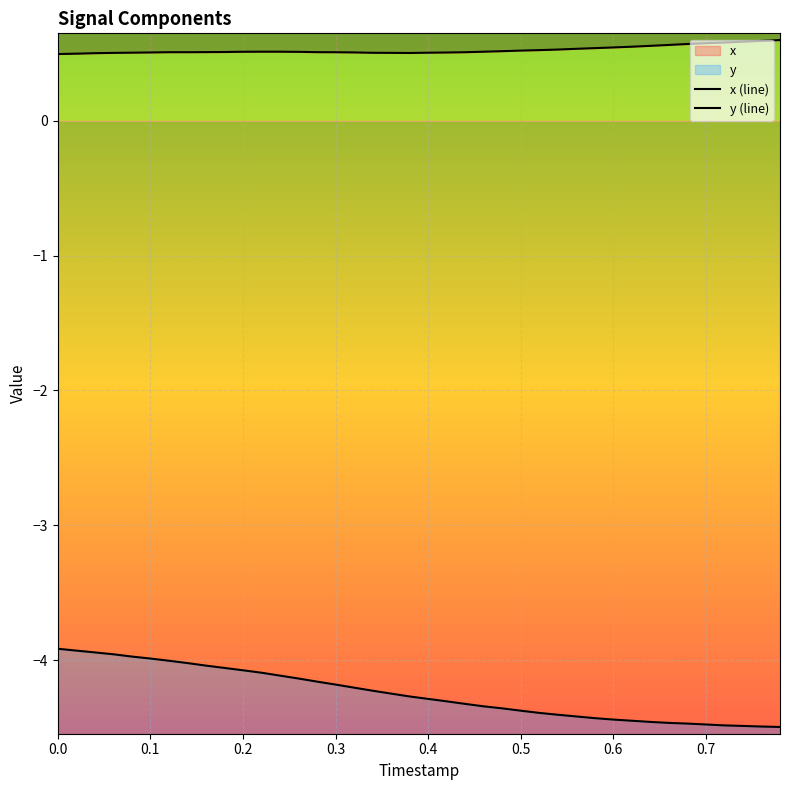

Is the value of y (line) at 13 greater than the value of x (line) at 0.8?

No